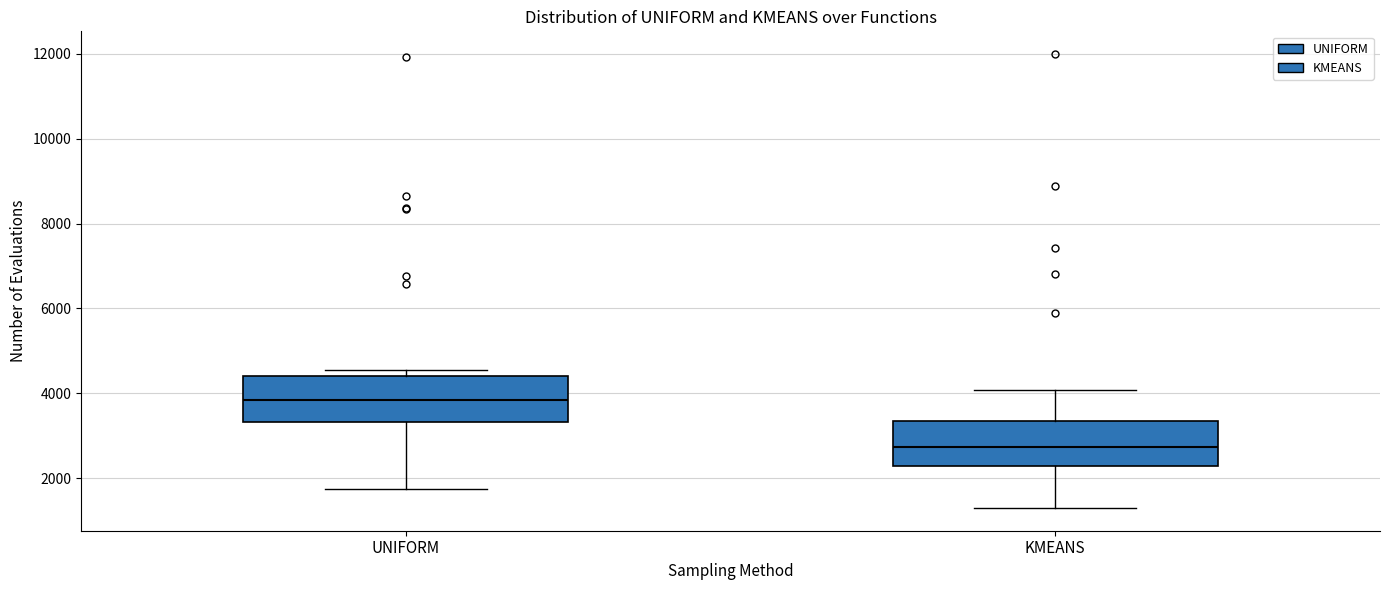

Reading left to right, transcribe this box plot: for each box, give where its median line is, the range the box spans, and where its two whiskers end, as read against the y-axis. The values are not printed on the chart, so give them approximately, as read against the axis.

UNIFORM: median 3800, box 3400 to 4400, whiskers 1800 to 4600
KMEANS: median 2800, box 2200 to 3400, whiskers 1200 to 4000